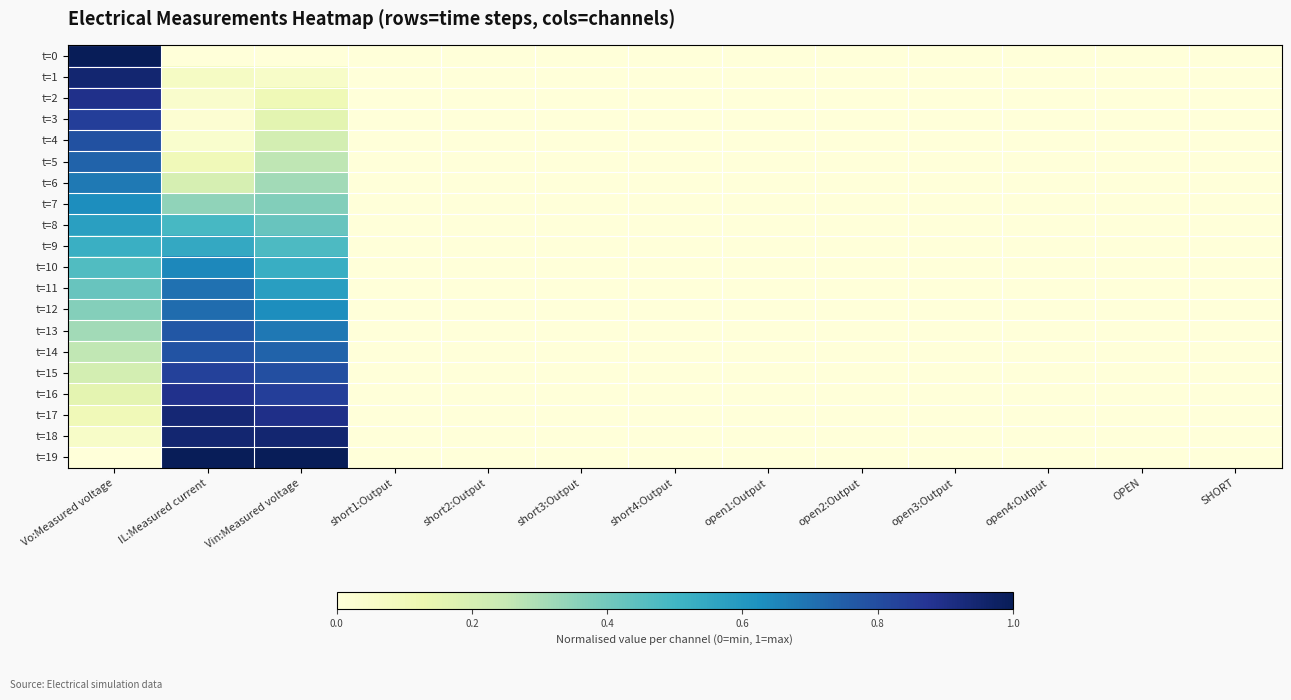

Reading right to left, what are all the values shown in this chart?

t=0: SHORT=0.0	OPEN=0.0	open4:Output=0.0	open3:Output=0.0	open2:Output=0.0	open1:Output=0.0	short4:Output=0.0	short3:Output=0.0	short2:Output=0.0	short1:Output=0.0	Vin:Measured voltage=0.0	IL:Measured current=0.0	Vo:Measured voltage=1.0
t=1: SHORT=0.0	OPEN=0.0	open4:Output=0.0	open3:Output=0.0	open2:Output=0.0	open1:Output=0.0	short4:Output=0.0	short3:Output=0.0	short2:Output=0.0	short1:Output=0.0	Vin:Measured voltage=0.1	IL:Measured current=0.1	Vo:Measured voltage=0.9
t=2: SHORT=0.0	OPEN=0.0	open4:Output=0.0	open3:Output=0.0	open2:Output=0.0	open1:Output=0.0	short4:Output=0.0	short3:Output=0.0	short2:Output=0.0	short1:Output=0.0	Vin:Measured voltage=0.1	IL:Measured current=0.0	Vo:Measured voltage=0.9
t=3: SHORT=0.0	OPEN=0.0	open4:Output=0.0	open3:Output=0.0	open2:Output=0.0	open1:Output=0.0	short4:Output=0.0	short3:Output=0.0	short2:Output=0.0	short1:Output=0.0	Vin:Measured voltage=0.2	IL:Measured current=0.0	Vo:Measured voltage=0.8
t=4: SHORT=0.0	OPEN=0.0	open4:Output=0.0	open3:Output=0.0	open2:Output=0.0	open1:Output=0.0	short4:Output=0.0	short3:Output=0.0	short2:Output=0.0	short1:Output=0.0	Vin:Measured voltage=0.2	IL:Measured current=0.0	Vo:Measured voltage=0.8
t=5: SHORT=0.0	OPEN=0.0	open4:Output=0.0	open3:Output=0.0	open2:Output=0.0	open1:Output=0.0	short4:Output=0.0	short3:Output=0.0	short2:Output=0.0	short1:Output=0.0	Vin:Measured voltage=0.3	IL:Measured current=0.1	Vo:Measured voltage=0.7
t=6: SHORT=0.0	OPEN=0.0	open4:Output=0.0	open3:Output=0.0	open2:Output=0.0	open1:Output=0.0	short4:Output=0.0	short3:Output=0.0	short2:Output=0.0	short1:Output=0.0	Vin:Measured voltage=0.3	IL:Measured current=0.2	Vo:Measured voltage=0.7
t=7: SHORT=0.0	OPEN=0.0	open4:Output=0.0	open3:Output=0.0	open2:Output=0.0	open1:Output=0.0	short4:Output=0.0	short3:Output=0.0	short2:Output=0.0	short1:Output=0.0	Vin:Measured voltage=0.4	IL:Measured current=0.3	Vo:Measured voltage=0.6
t=8: SHORT=0.0	OPEN=0.0	open4:Output=0.0	open3:Output=0.0	open2:Output=0.0	open1:Output=0.0	short4:Output=0.0	short3:Output=0.0	short2:Output=0.0	short1:Output=0.0	Vin:Measured voltage=0.4	IL:Measured current=0.5	Vo:Measured voltage=0.6
t=9: SHORT=0.0	OPEN=0.0	open4:Output=0.0	open3:Output=0.0	open2:Output=0.0	open1:Output=0.0	short4:Output=0.0	short3:Output=0.0	short2:Output=0.0	short1:Output=0.0	Vin:Measured voltage=0.5	IL:Measured current=0.5	Vo:Measured voltage=0.5
t=10: SHORT=0.0	OPEN=0.0	open4:Output=0.0	open3:Output=0.0	open2:Output=0.0	open1:Output=0.0	short4:Output=0.0	short3:Output=0.0	short2:Output=0.0	short1:Output=0.0	Vin:Measured voltage=0.5	IL:Measured current=0.6	Vo:Measured voltage=0.5
t=11: SHORT=0.0	OPEN=0.0	open4:Output=0.0	open3:Output=0.0	open2:Output=0.0	open1:Output=0.0	short4:Output=0.0	short3:Output=0.0	short2:Output=0.0	short1:Output=0.0	Vin:Measured voltage=0.6	IL:Measured current=0.7	Vo:Measured voltage=0.4
t=12: SHORT=0.0	OPEN=0.0	open4:Output=0.0	open3:Output=0.0	open2:Output=0.0	open1:Output=0.0	short4:Output=0.0	short3:Output=0.0	short2:Output=0.0	short1:Output=0.0	Vin:Measured voltage=0.6	IL:Measured current=0.7	Vo:Measured voltage=0.4
t=13: SHORT=0.0	OPEN=0.0	open4:Output=0.0	open3:Output=0.0	open2:Output=0.0	open1:Output=0.0	short4:Output=0.0	short3:Output=0.0	short2:Output=0.0	short1:Output=0.0	Vin:Measured voltage=0.7	IL:Measured current=0.8	Vo:Measured voltage=0.3
t=14: SHORT=0.0	OPEN=0.0	open4:Output=0.0	open3:Output=0.0	open2:Output=0.0	open1:Output=0.0	short4:Output=0.0	short3:Output=0.0	short2:Output=0.0	short1:Output=0.0	Vin:Measured voltage=0.7	IL:Measured current=0.8	Vo:Measured voltage=0.3
t=15: SHORT=0.0	OPEN=0.0	open4:Output=0.0	open3:Output=0.0	open2:Output=0.0	open1:Output=0.0	short4:Output=0.0	short3:Output=0.0	short2:Output=0.0	short1:Output=0.0	Vin:Measured voltage=0.8	IL:Measured current=0.8	Vo:Measured voltage=0.2
t=16: SHORT=0.0	OPEN=0.0	open4:Output=0.0	open3:Output=0.0	open2:Output=0.0	open1:Output=0.0	short4:Output=0.0	short3:Output=0.0	short2:Output=0.0	short1:Output=0.0	Vin:Measured voltage=0.8	IL:Measured current=0.9	Vo:Measured voltage=0.2
t=17: SHORT=0.0	OPEN=0.0	open4:Output=0.0	open3:Output=0.0	open2:Output=0.0	open1:Output=0.0	short4:Output=0.0	short3:Output=0.0	short2:Output=0.0	short1:Output=0.0	Vin:Measured voltage=0.9	IL:Measured current=0.9	Vo:Measured voltage=0.1
t=18: SHORT=0.0	OPEN=0.0	open4:Output=0.0	open3:Output=0.0	open2:Output=0.0	open1:Output=0.0	short4:Output=0.0	short3:Output=0.0	short2:Output=0.0	short1:Output=0.0	Vin:Measured voltage=0.9	IL:Measured current=0.9	Vo:Measured voltage=0.1
t=19: SHORT=0.0	OPEN=0.0	open4:Output=0.0	open3:Output=0.0	open2:Output=0.0	open1:Output=0.0	short4:Output=0.0	short3:Output=0.0	short2:Output=0.0	short1:Output=0.0	Vin:Measured voltage=1.0	IL:Measured current=1.0	Vo:Measured voltage=0.0